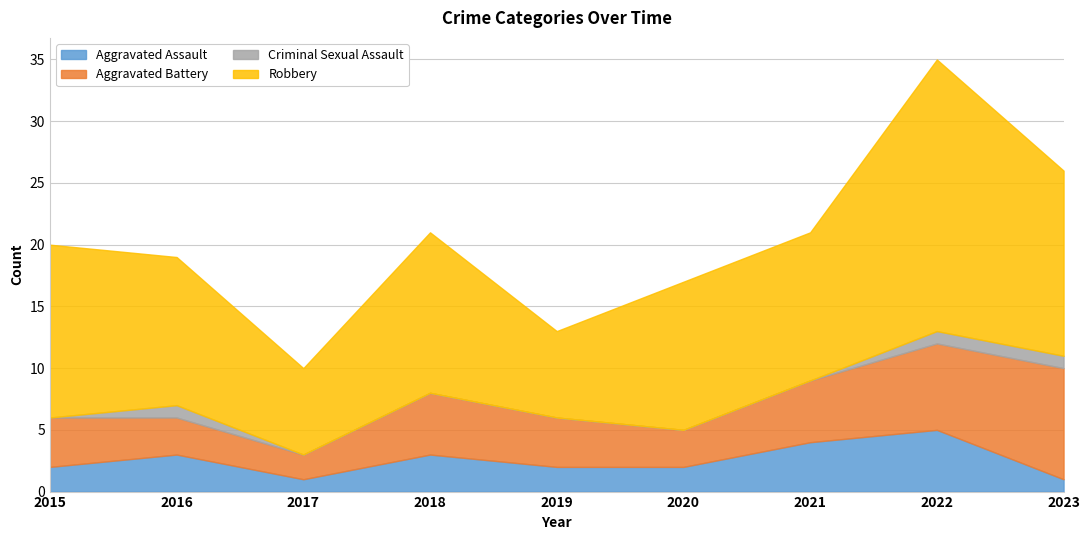

How many interior local peaks does the Aggravated Battery series have?

1